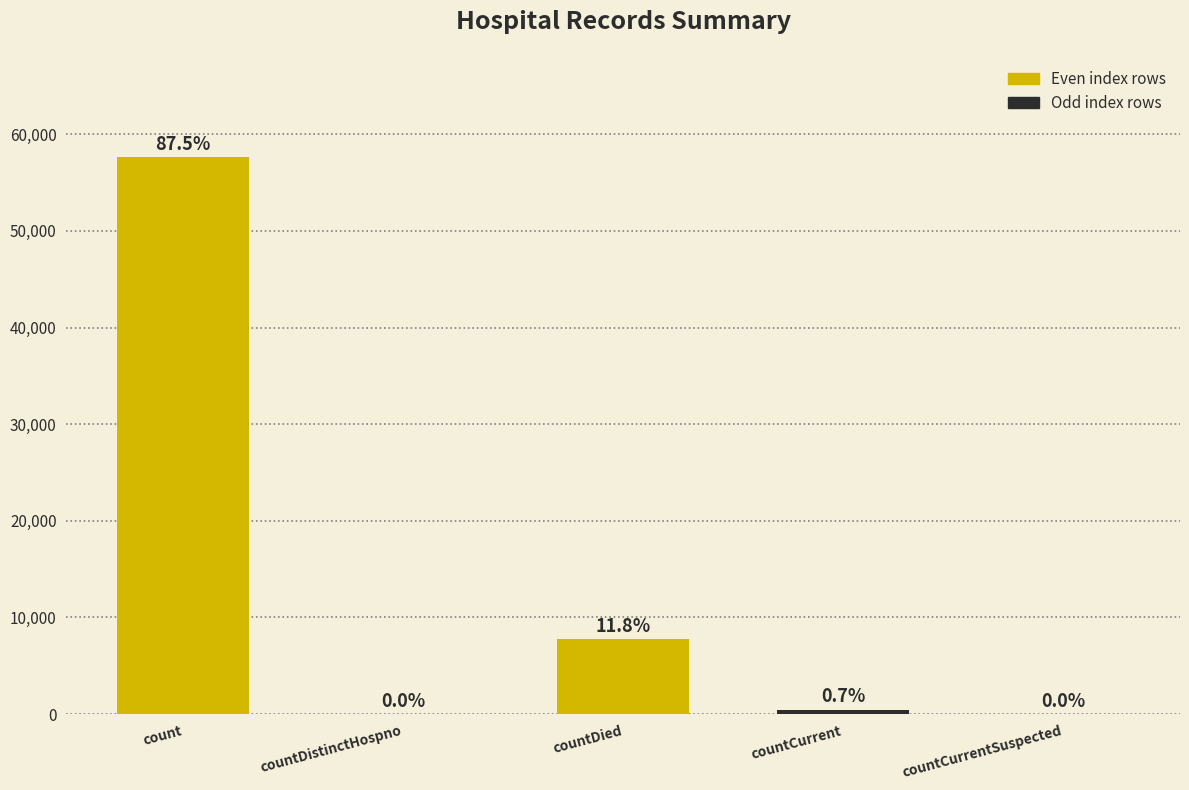

Is it true that the value at countCurrentSuspected is 0?

True